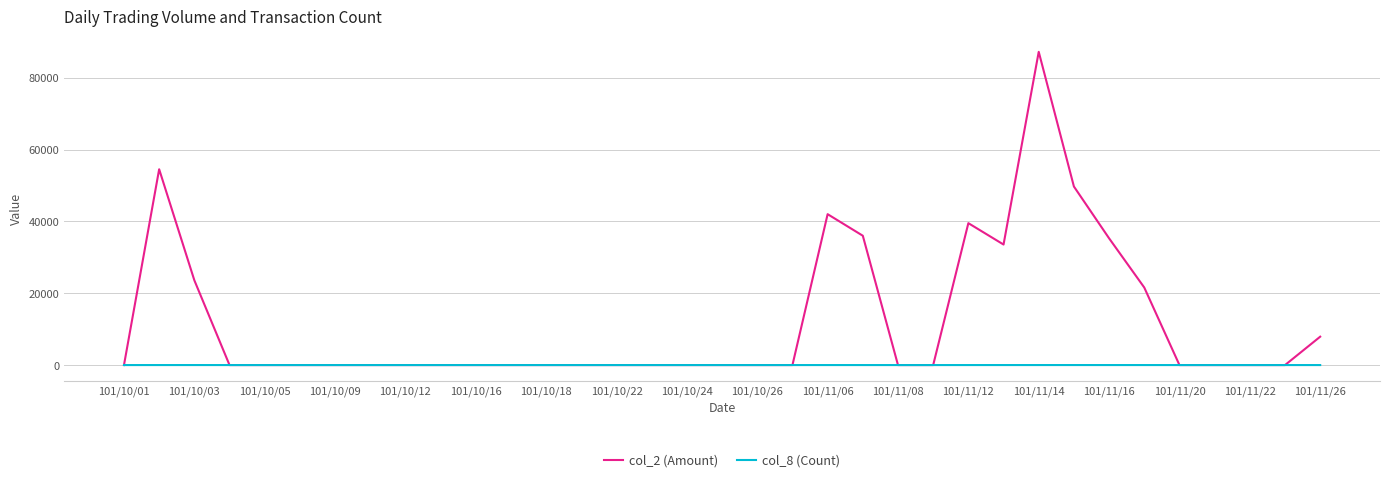

What is the difference between the maximum and second lowest values in the col_2 (Amount) series?

87190